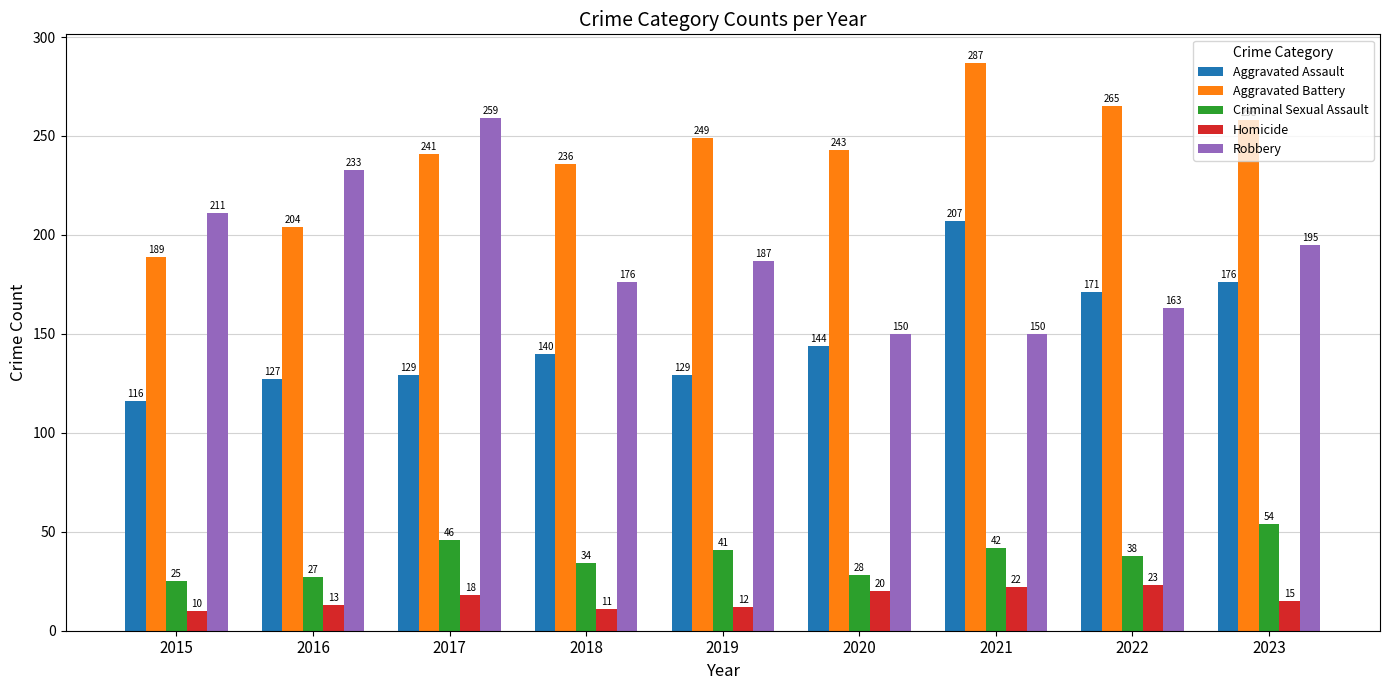

Reading left to right, list all the values displayed in this chart.

Aggravated Assault: 2015=116	2016=127	2017=129	2018=140	2019=129	2020=144	2021=207	2022=171	2023=176
Aggravated Battery: 2015=189	2016=204	2017=241	2018=236	2019=249	2020=243	2021=287	2022=265	2023=258
Criminal Sexual Assault: 2015=25	2016=27	2017=46	2018=34	2019=41	2020=28	2021=42	2022=38	2023=54
Homicide: 2015=10	2016=13	2017=18	2018=11	2019=12	2020=20	2021=22	2022=23	2023=15
Robbery: 2015=211	2016=233	2017=259	2018=176	2019=187	2020=150	2021=150	2022=163	2023=195